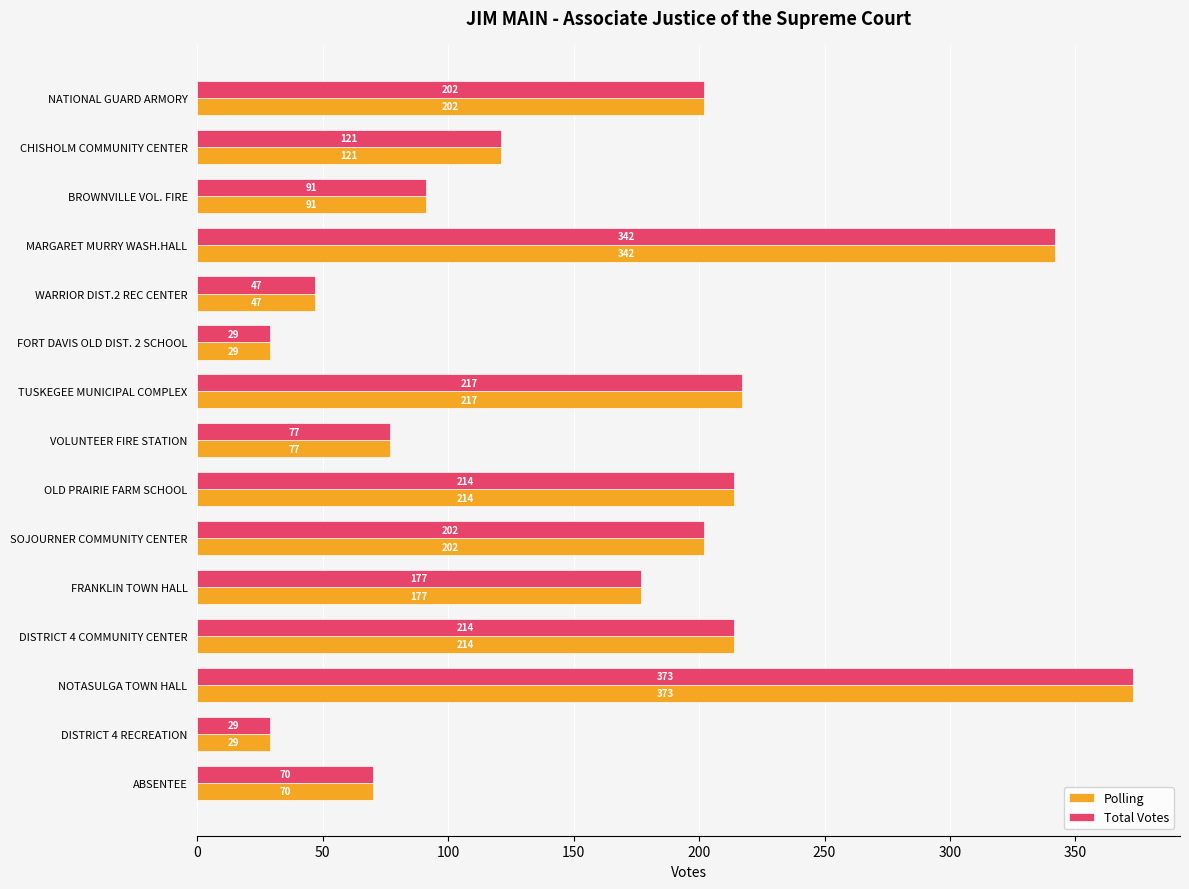

True or false: Total Votes has a value of 373 at NOTASULGA TOWN HALL.

True